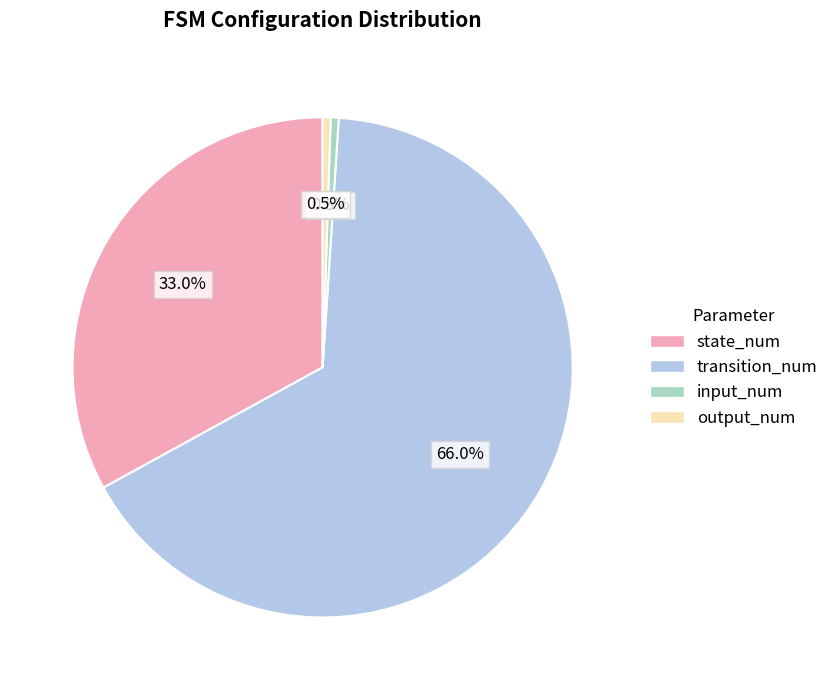

Between transition_num and input_num, which is larger?

transition_num